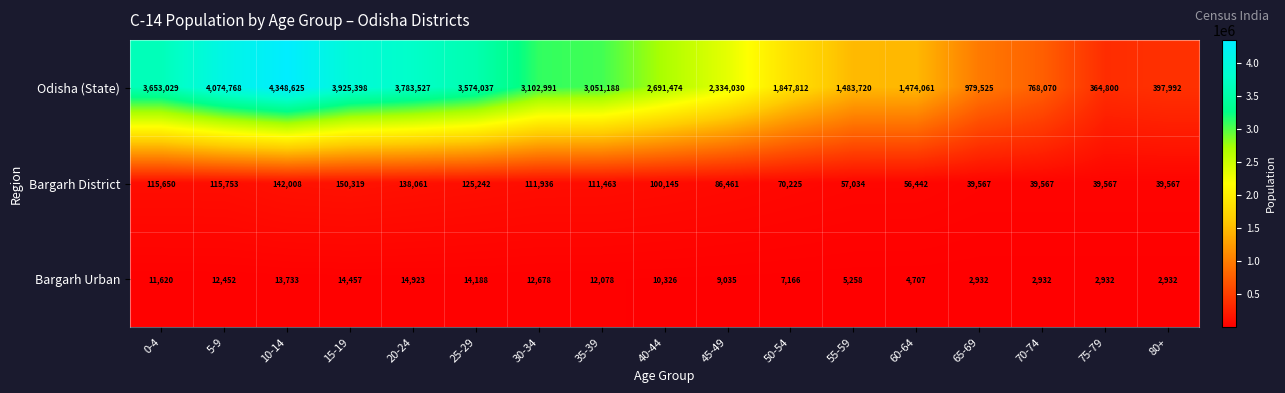

At which label does Bargarh District first exceed 100145?

0-4